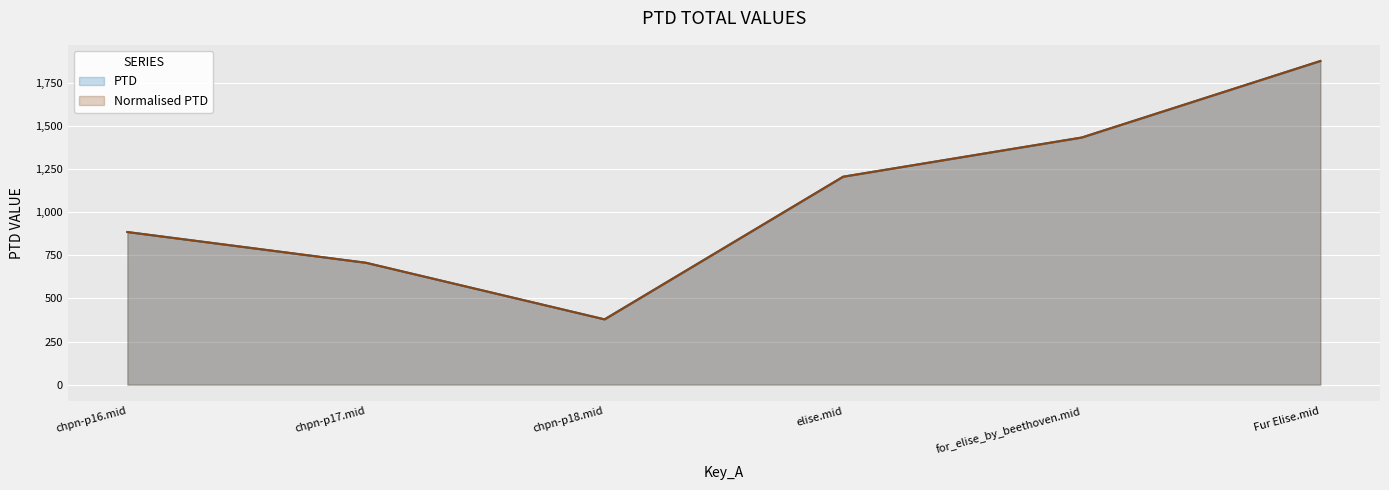

True or false: PTD and Normalised PTD intersect in this chart.

False